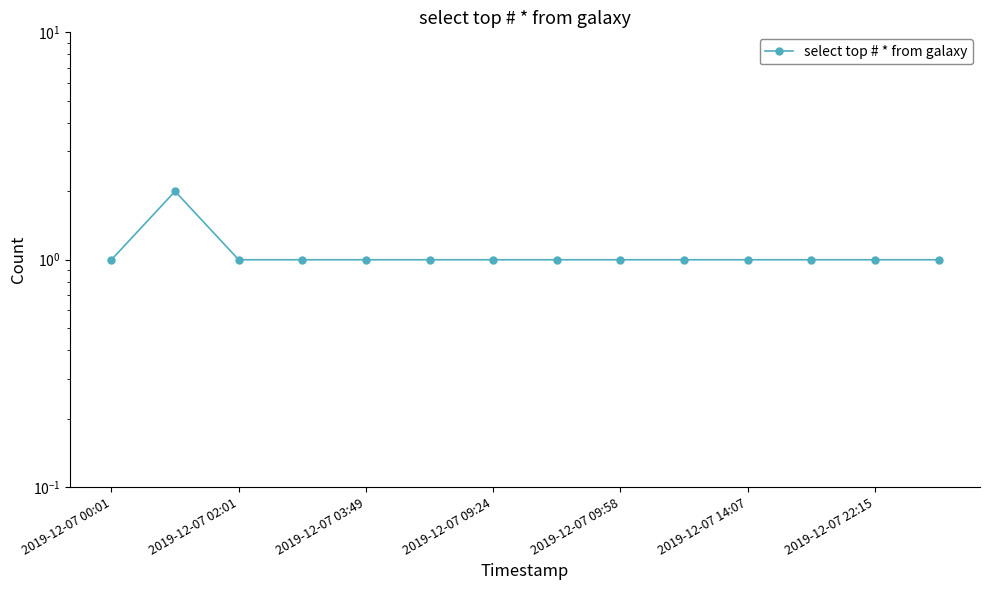

The chart shows a value of 0 at 9. True or false?

False